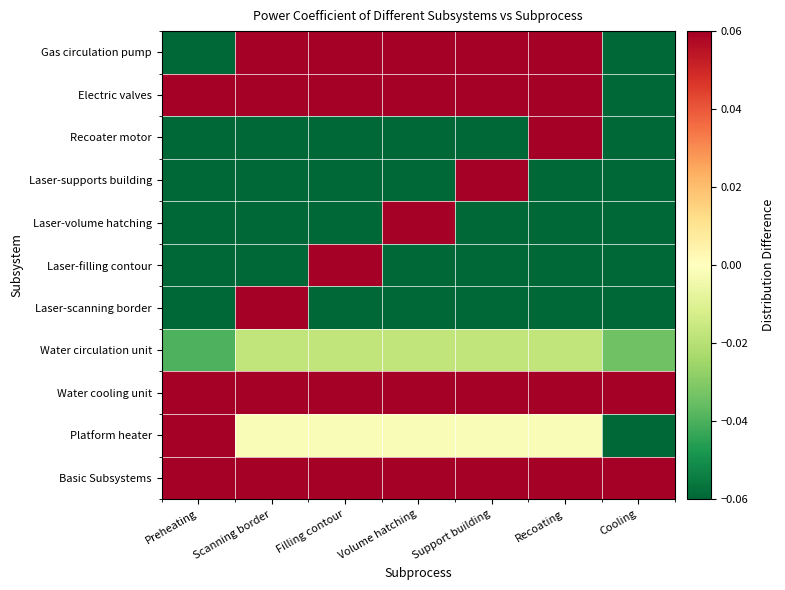

Which label corresponds to the smallest value in the chart?

Cooling